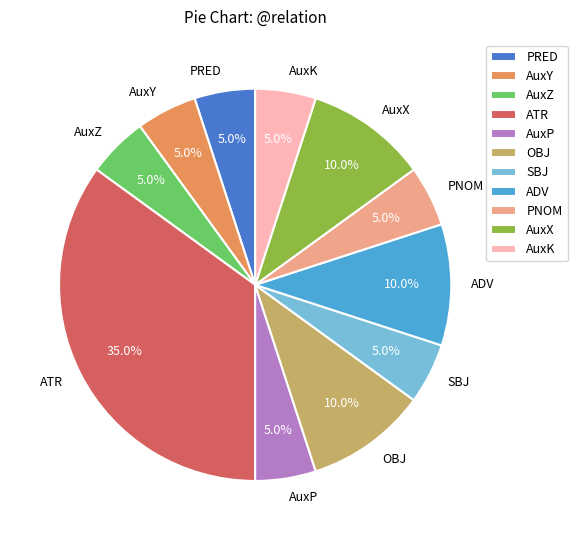

To the nearest percent, what percentage of the pie is ADV?

10%